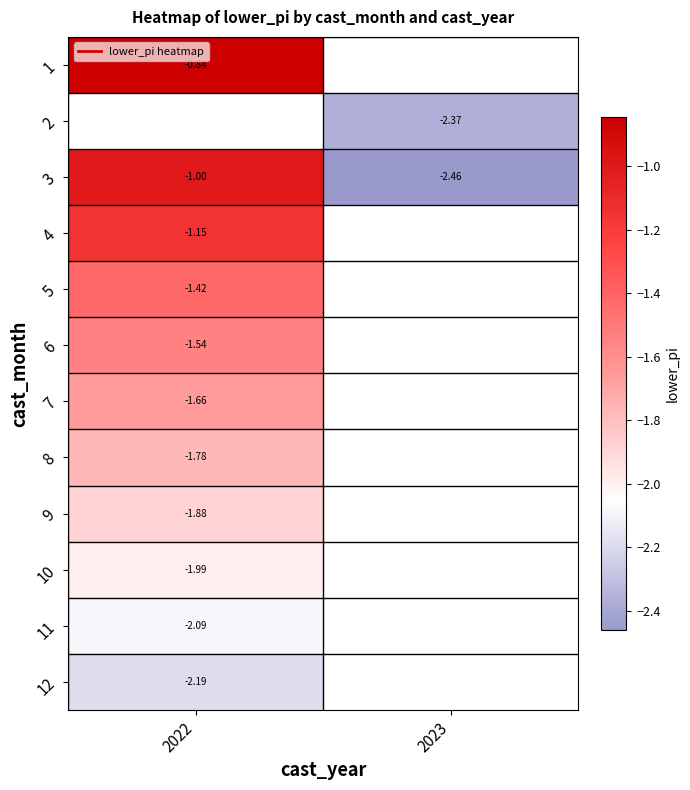

The 3 series shows -1.0 at 2023. True or false?

False